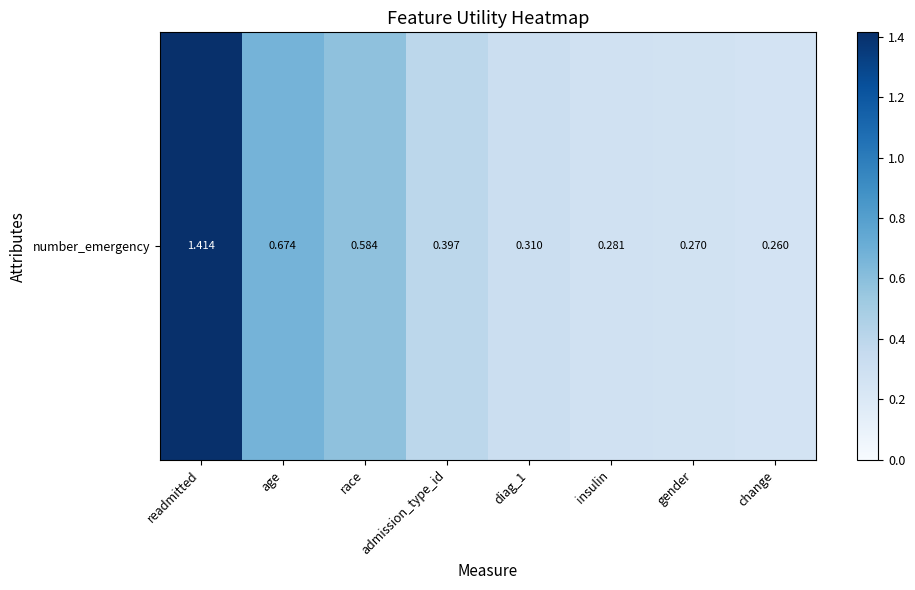

Between race and insulin, which is larger?

race